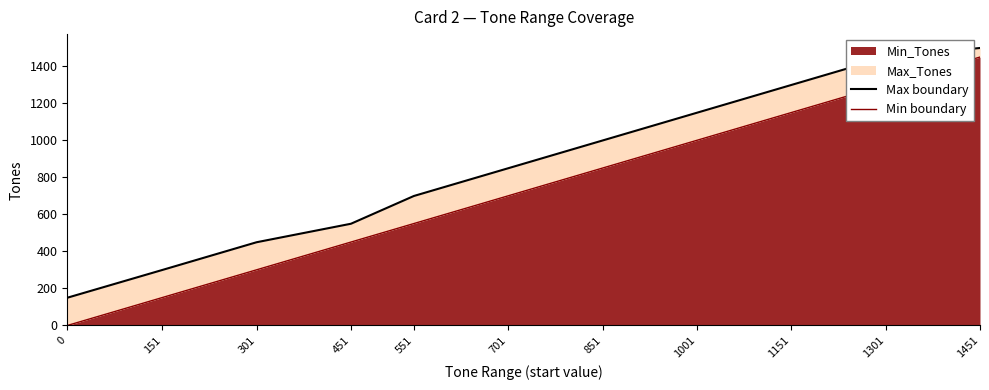

Reading left to right, list all the values displayed in this chart.

Max boundary: 150	300	450	550	700	850	1000	1150	1300	1450	1500
Min boundary: 0	151	301	451	551	701	851	1001	1151	1301	1451